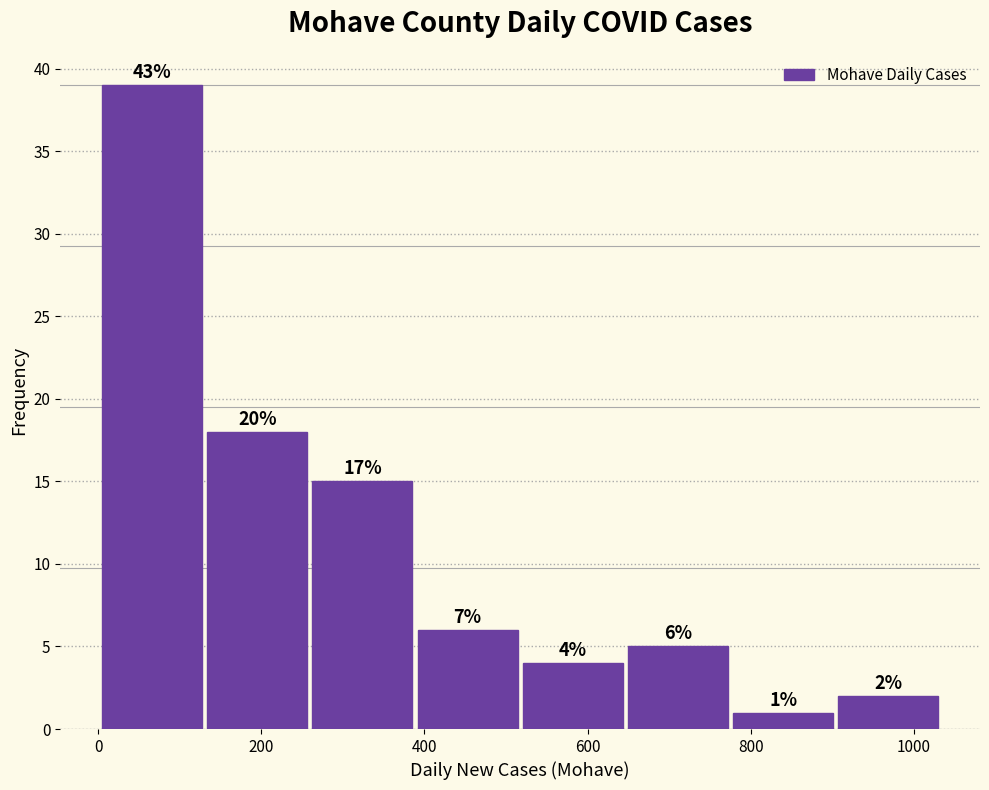

Over which range of the x-axis is the bar tallest?

0 to 140